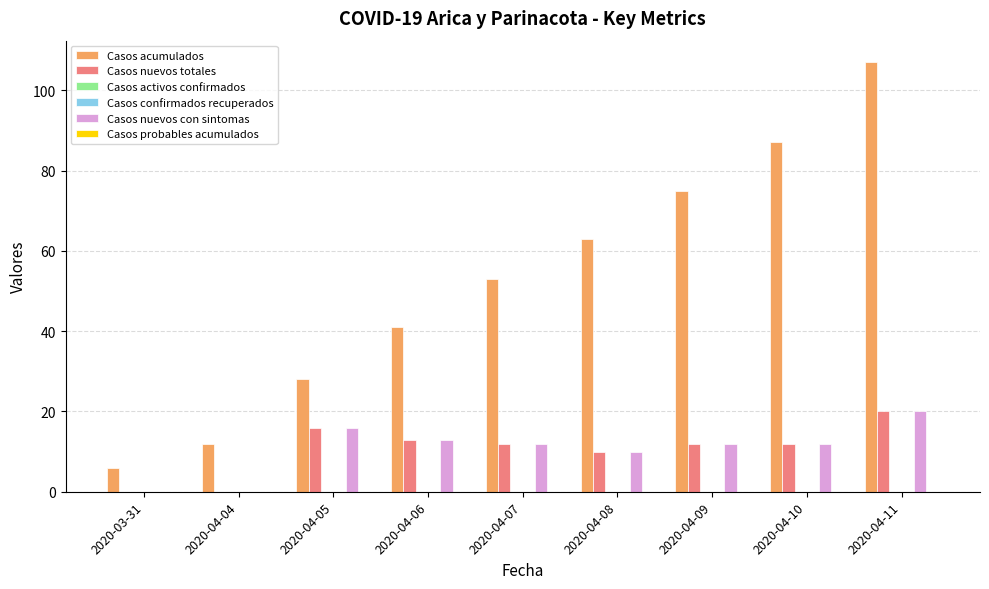

At which label is Casos nuevos con sintomas closest to 10?

2020-04-08